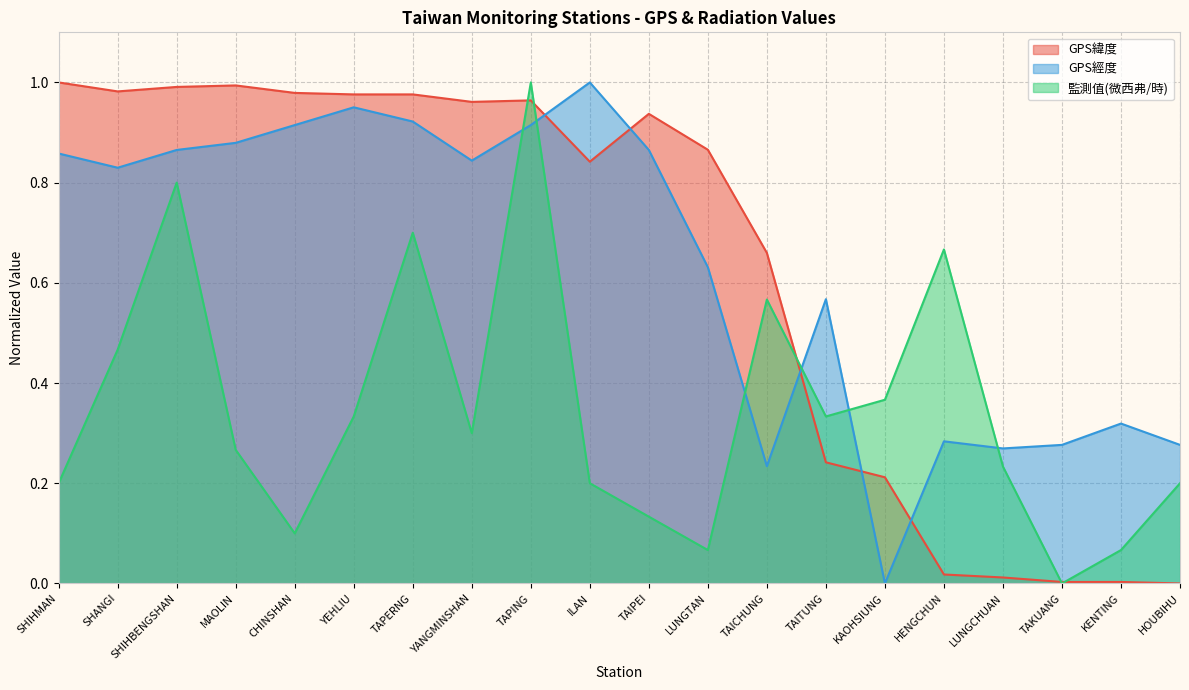

What is the difference between the 監測值(微西弗/時) values at TAPERNG and TAITUNG?

0.4